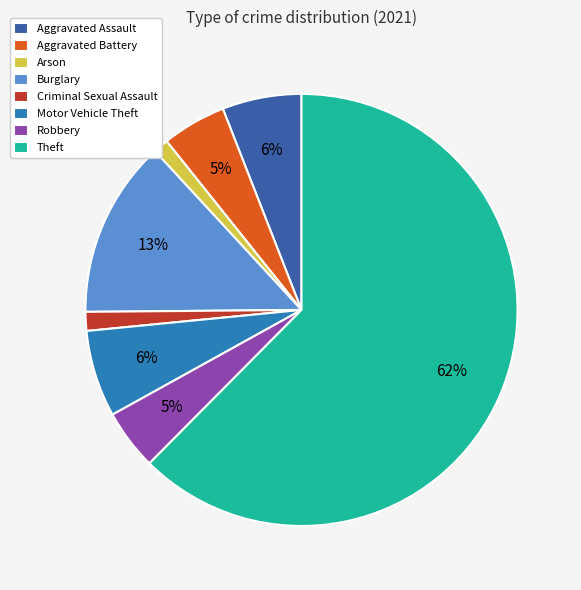

To the nearest percent, what is the difference between the Aggravated Assault and Arson slice percentages?

5%